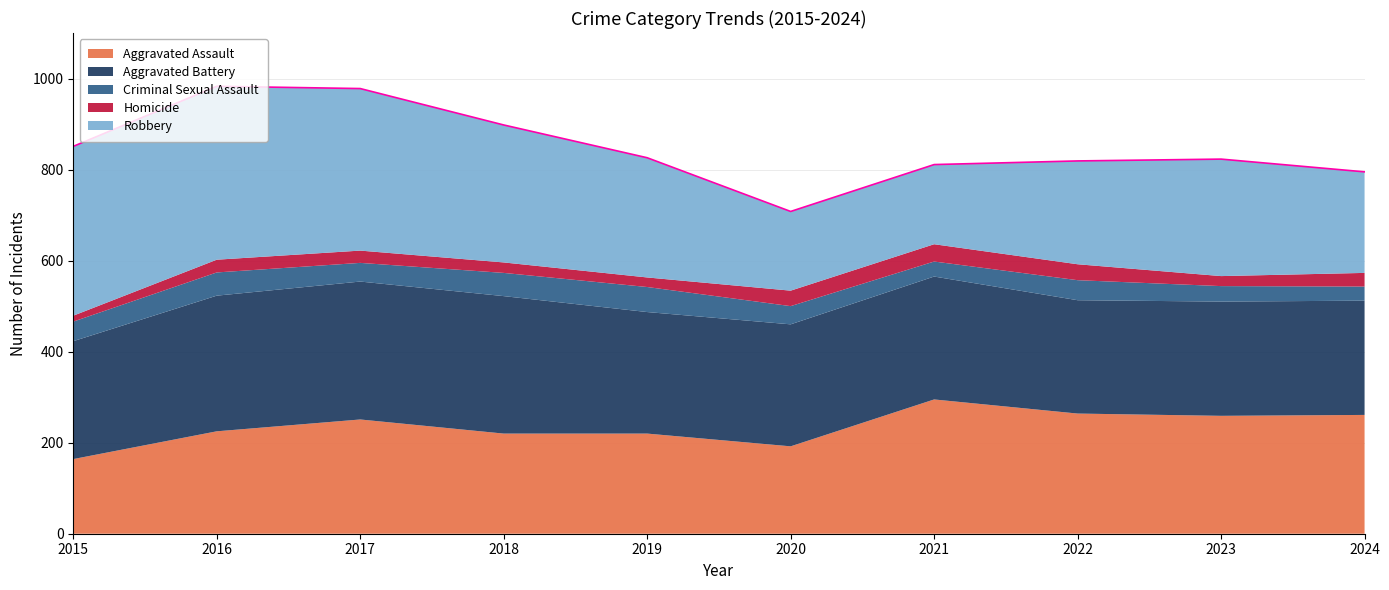

How many times do Robbery and Aggravated Assault cross each other?

1